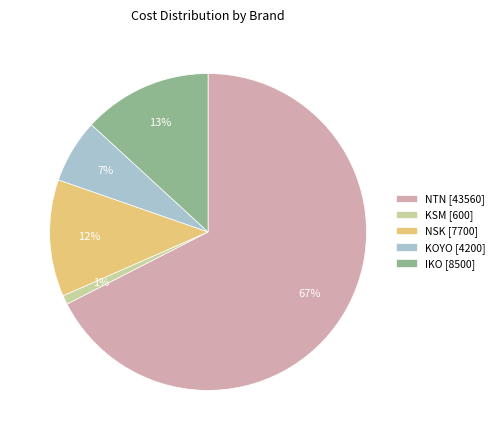

Which slice is the largest?

NTN [43560]